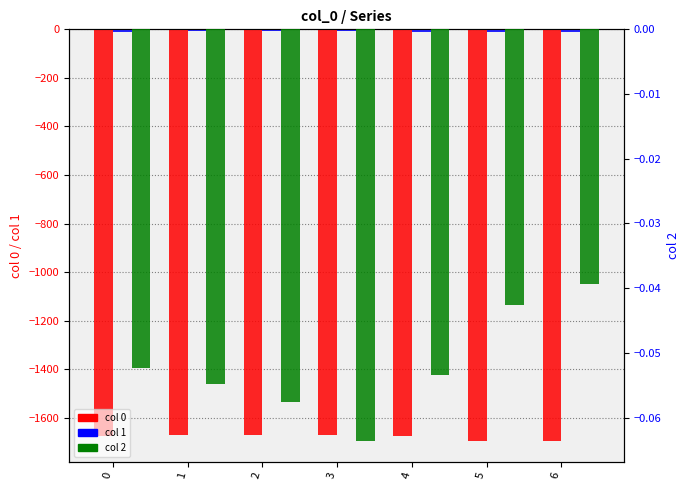

Does the chart contain stacked bars?

No